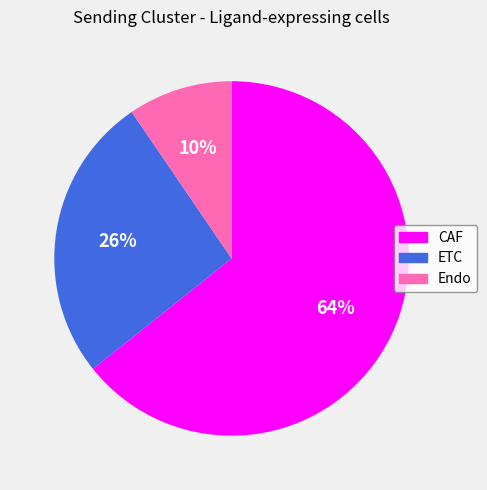

How many slices are in this pie chart?

3